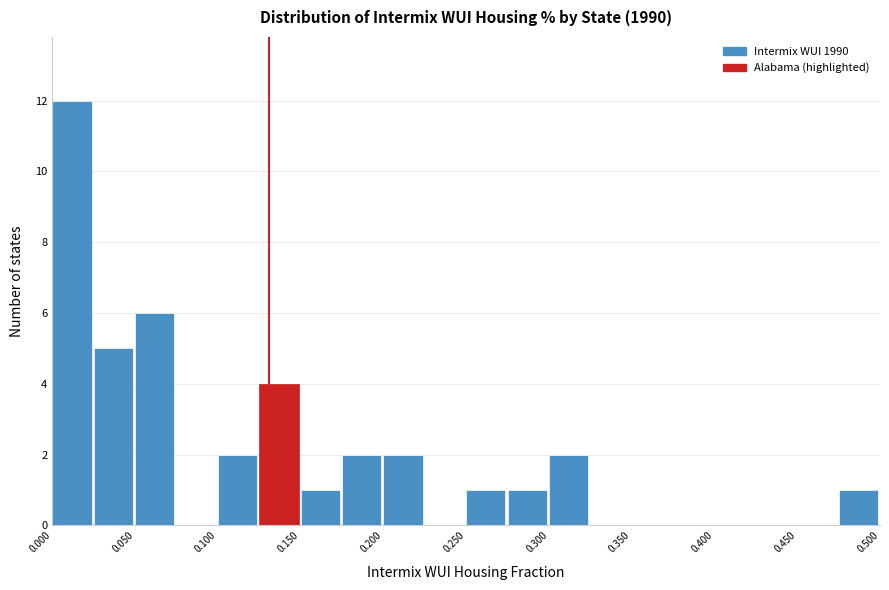

Reading left to right, list every bar in this chart as the range it spans on the x-axis followed by its height. The values are not printed on the chart, so give them approximately, as read against the axis.

0.000 to 0.025: 12
0.025 to 0.050: 5
0.050 to 0.075: 6
0.075 to 0.100: 0
0.100 to 0.125: 2
0.125 to 0.150: 4
0.150 to 0.175: 1
0.175 to 0.200: 2
0.200 to 0.225: 2
0.225 to 0.250: 0
0.250 to 0.275: 1
0.275 to 0.300: 1
0.300 to 0.325: 2
0.325 to 0.350: 0
0.350 to 0.375: 0
0.375 to 0.400: 0
0.400 to 0.425: 0
0.425 to 0.450: 0
0.450 to 0.475: 0
0.475 to 0.500: 1